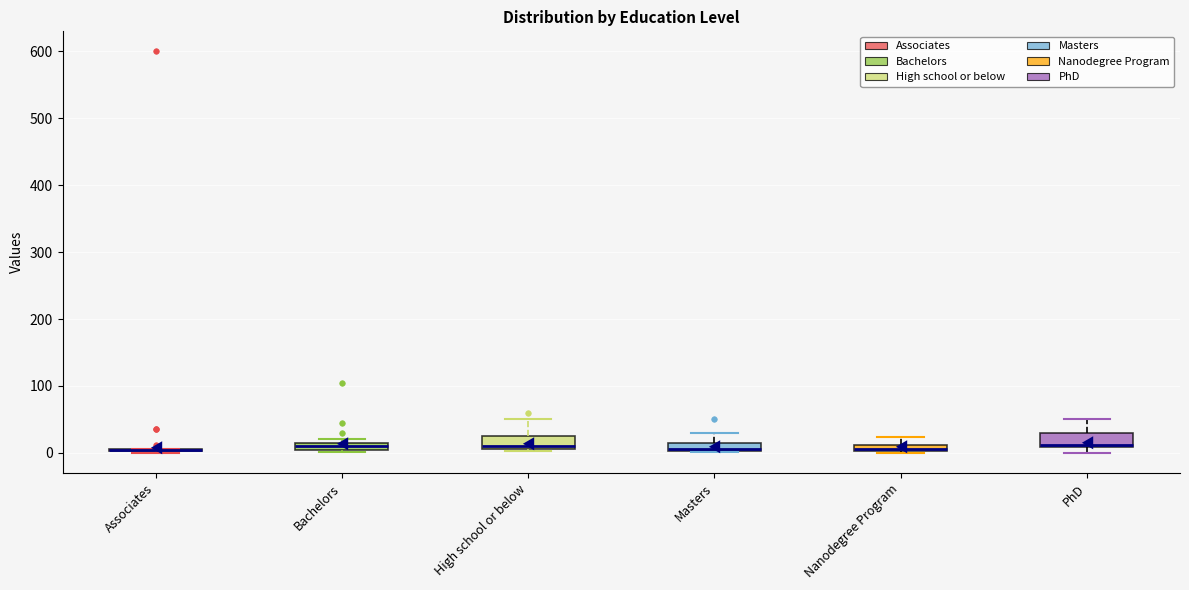

Where is the lower edge of the box for Bachelors on the y-axis? The values are not printed on the chart, so give them approximately, as read against the axis.

0